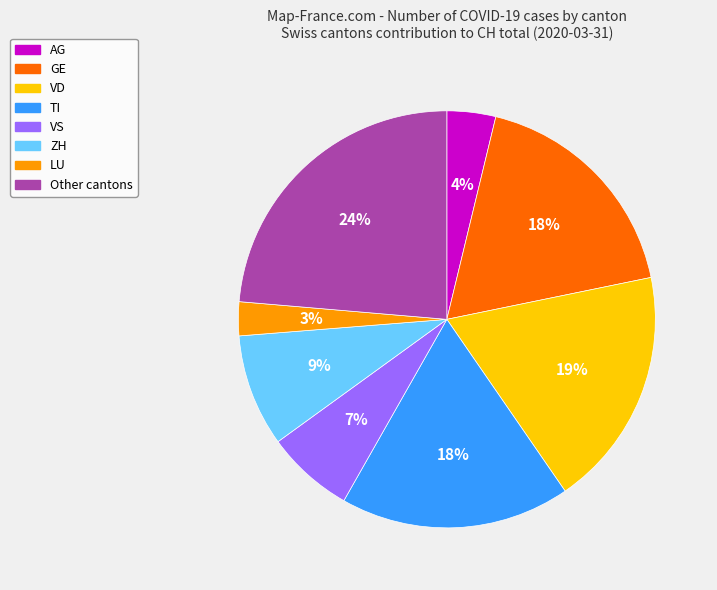

Is there a majority slice in this chart?

No